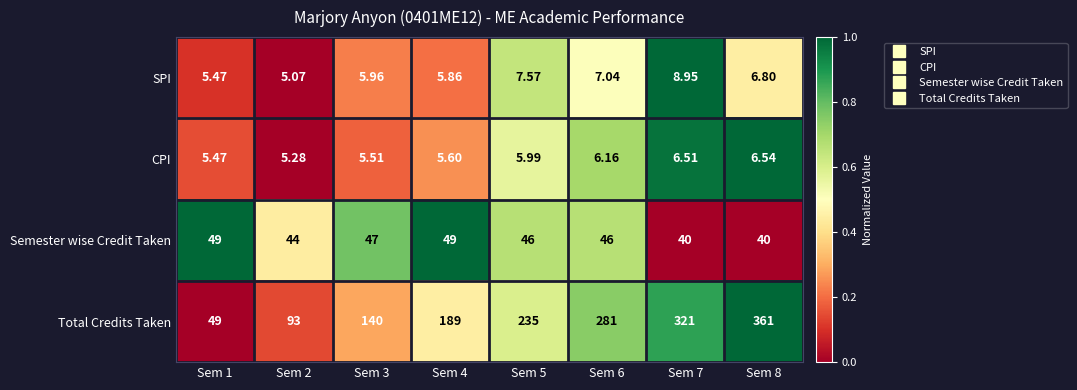

Rank the series at Sem 2 from lowest to highest value.

SPI, CPI, Semester wise Credit Taken, Total Credits Taken